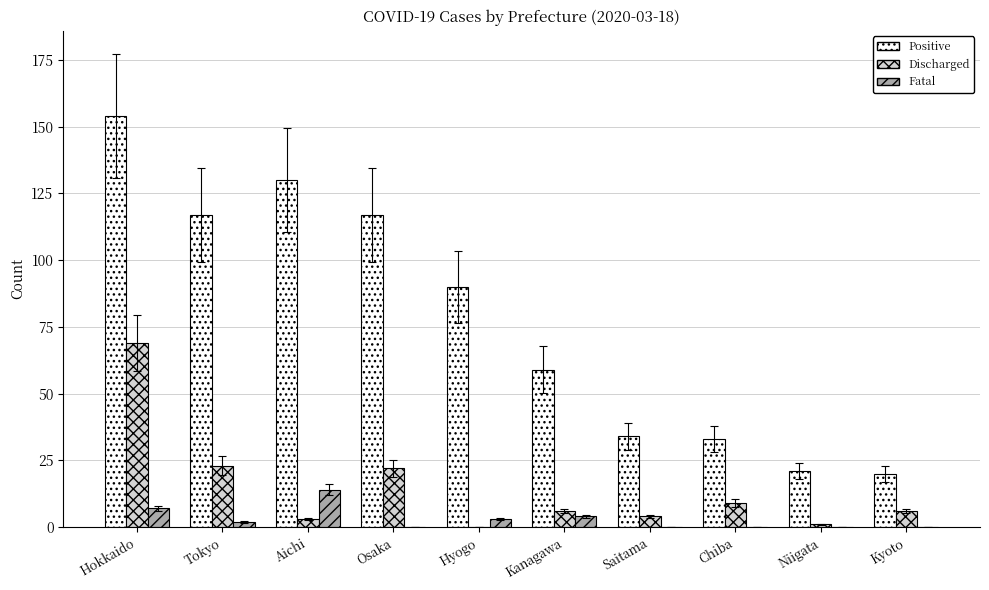

Which series has the largest total across all categories?

Positive